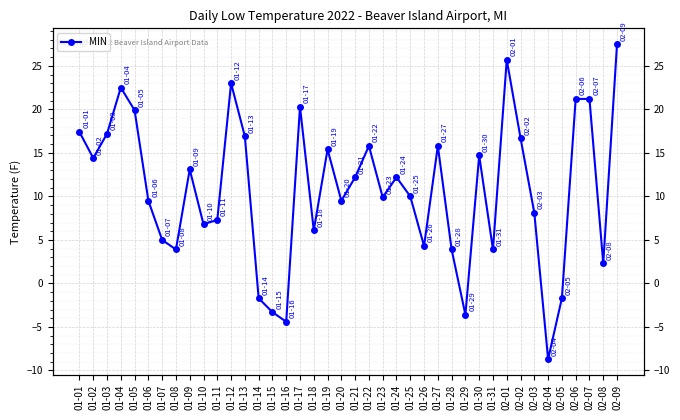

Which label corresponds to the smallest value in the chart?

02-04